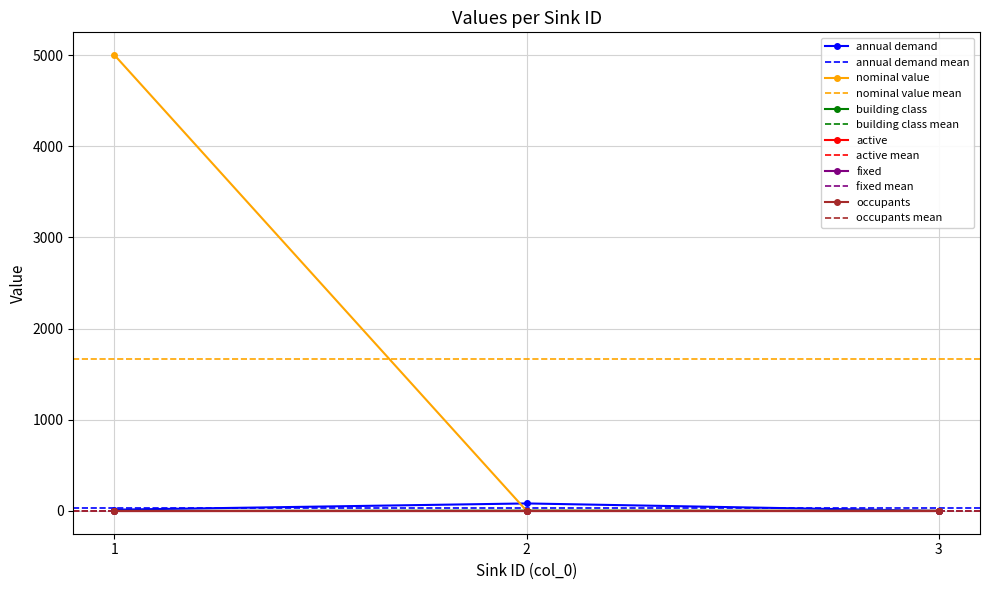

What is the average value of the building class series?

1.0